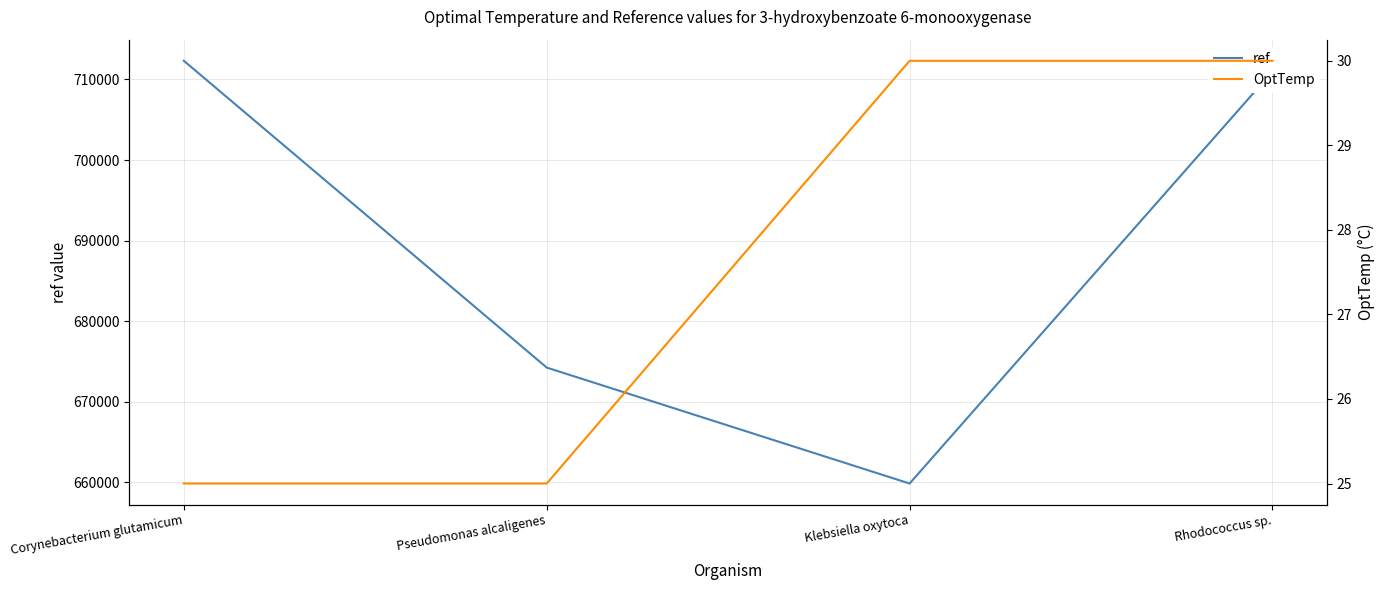

Reading right to left, what are all the values shown in this chart?

ref: 710986	659871	674255	712313
OptTemp: 30	30	25	25